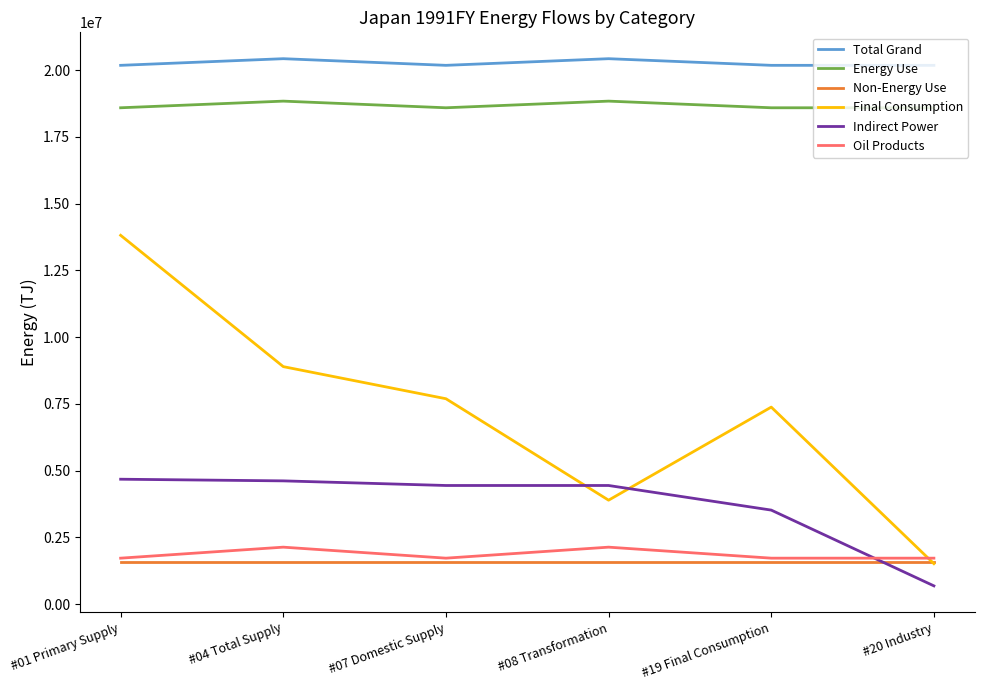

True or false: Total Grand and Final Consumption cross at least once.

False